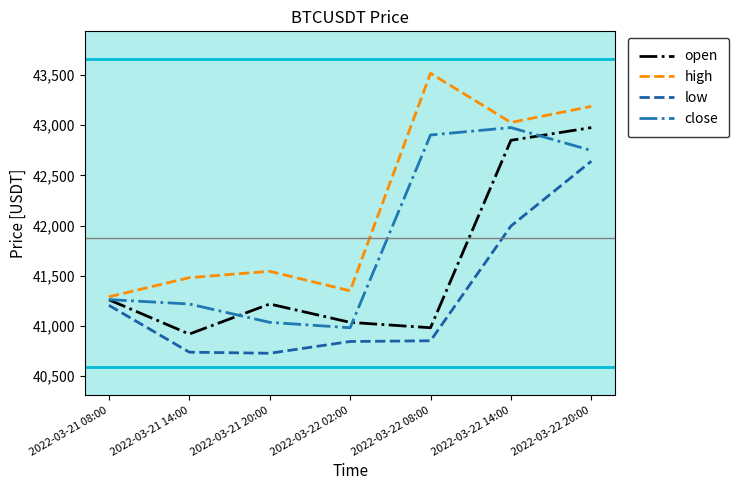

True or false: open has a value of 65118.1 at 2022-03-21 08:00.

False